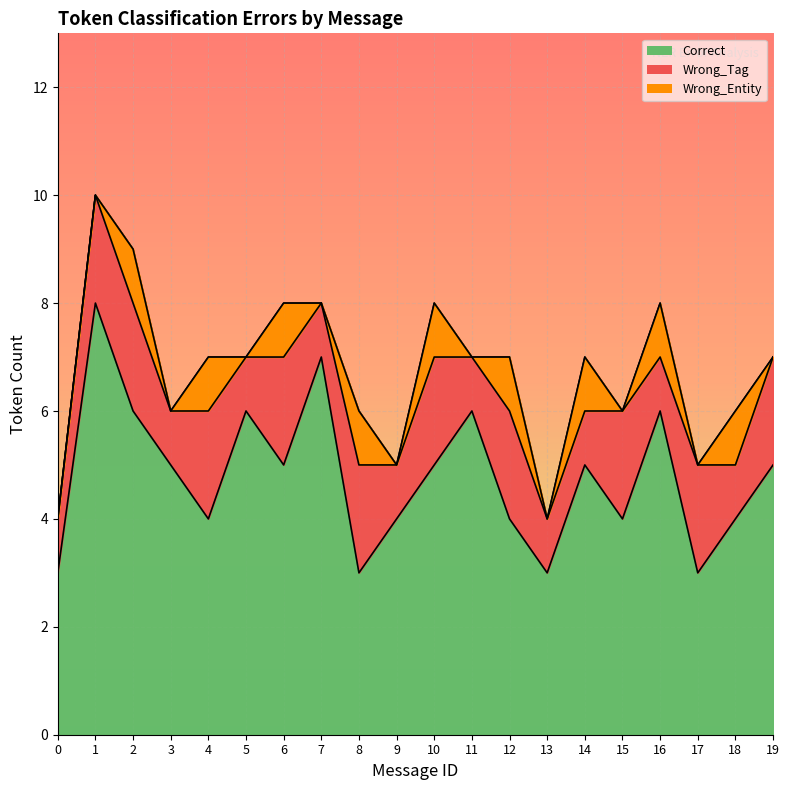

True or false: Wrong_Entity has more than 2 interior local peaks.

True